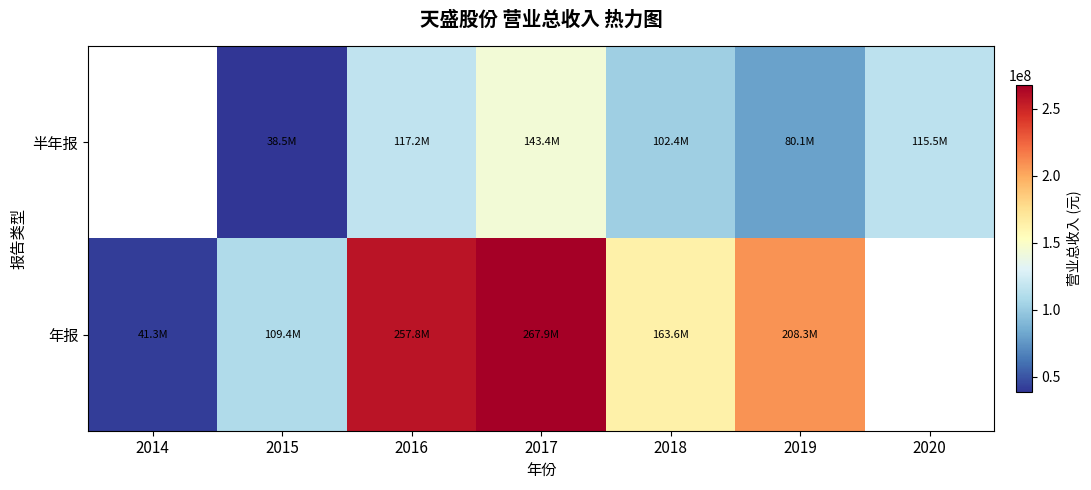

Which label corresponds to the largest value in the chart?

2017